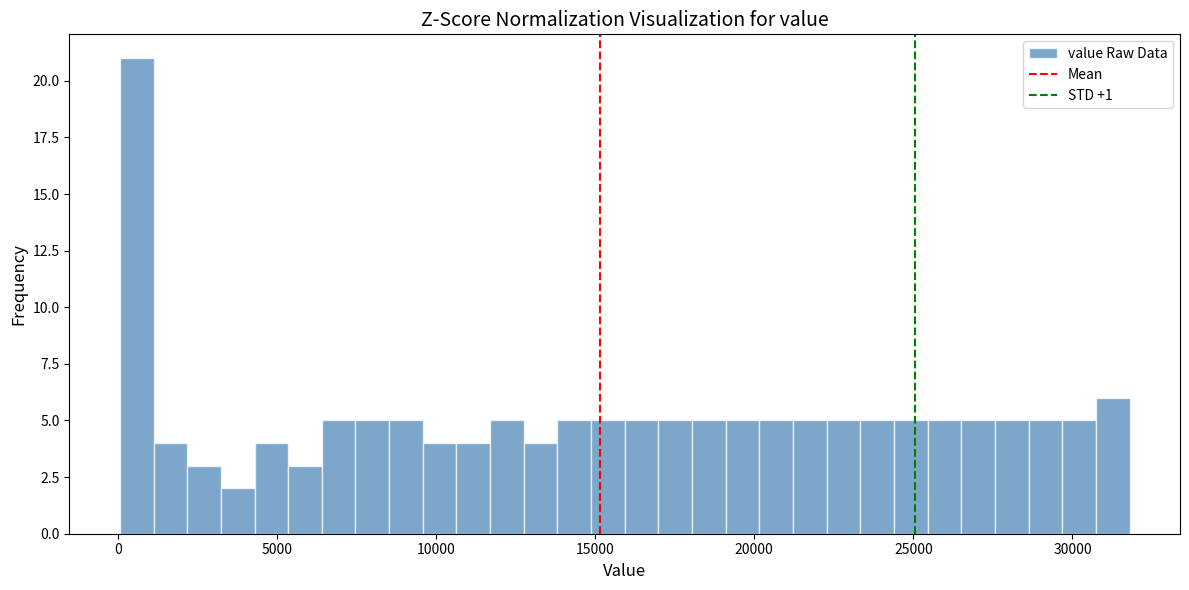

Read against the x-axis, roughly where is the centre of the tallest bar?

500